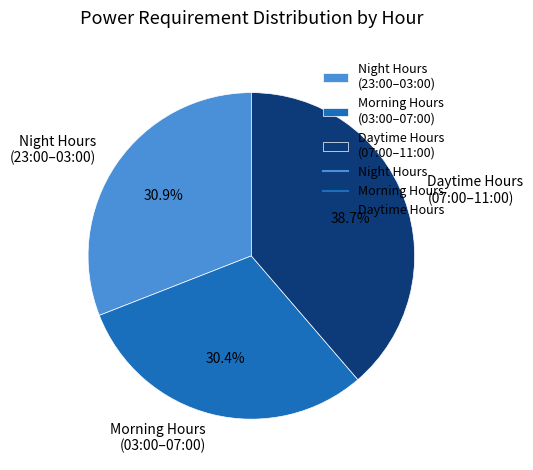

How much of the chart is everything except Night Hours (23:00–03:00)?

69.1%